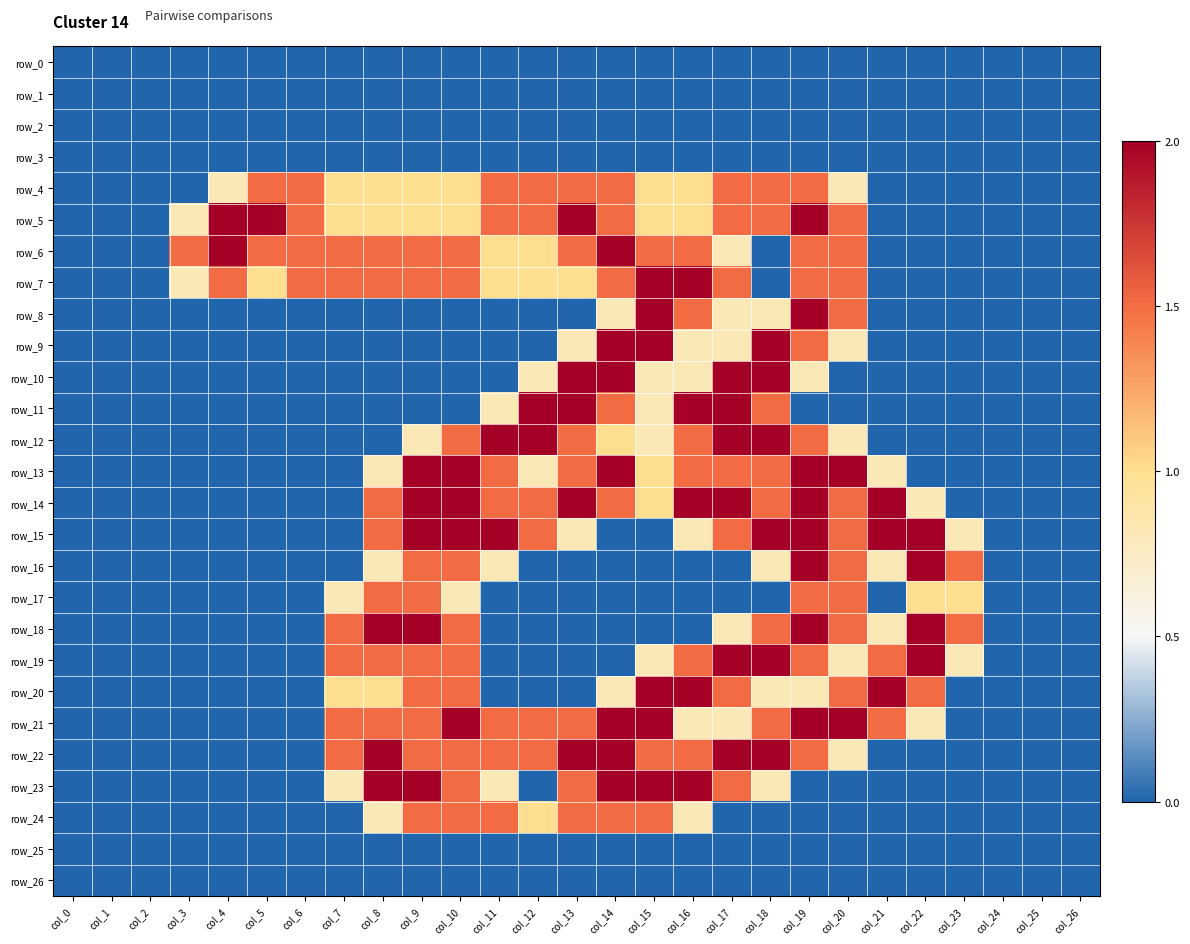

The row_12 series shows 1.1 at col_9. True or false?

False